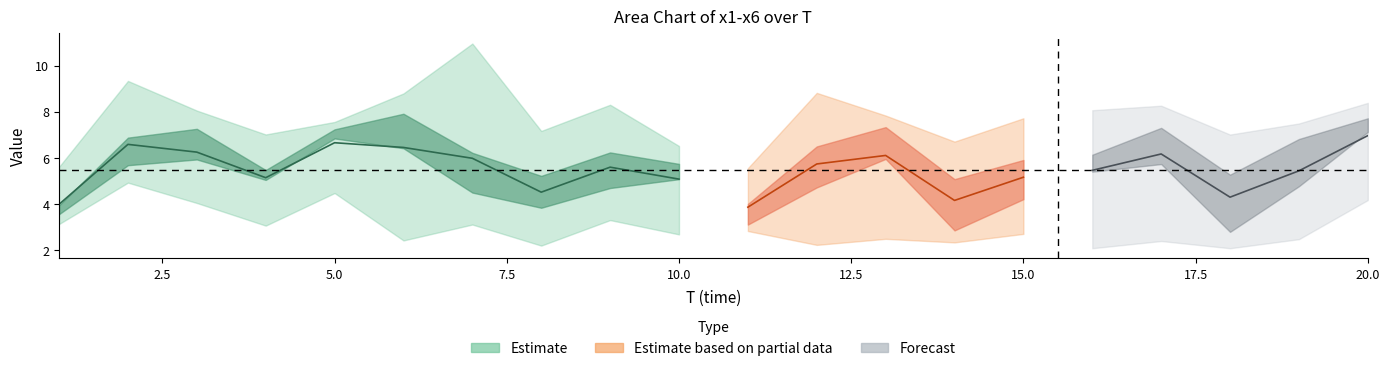

At which label is x2 closest to 5?

16